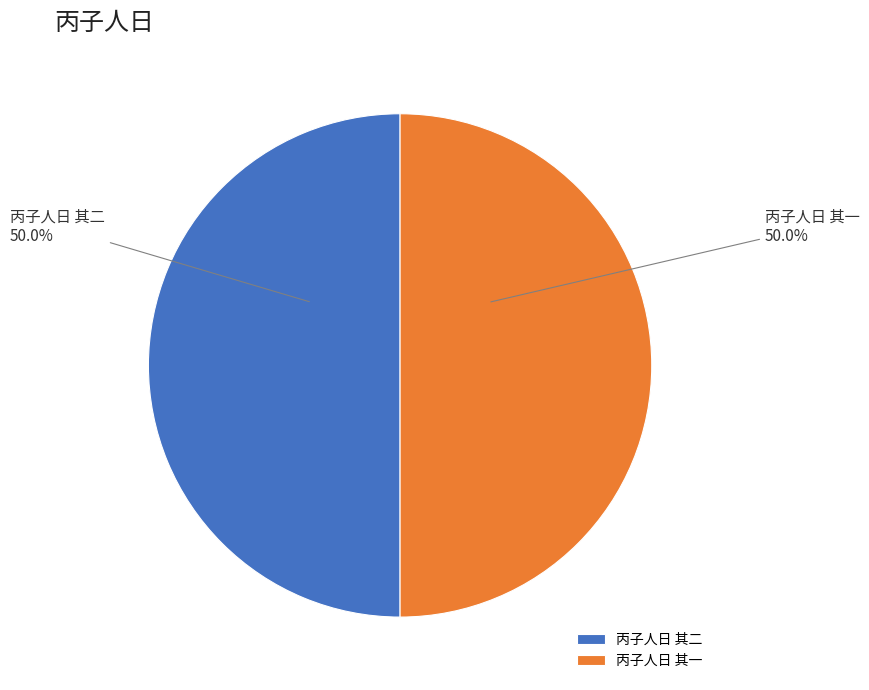

How many slices are in this pie chart?

2